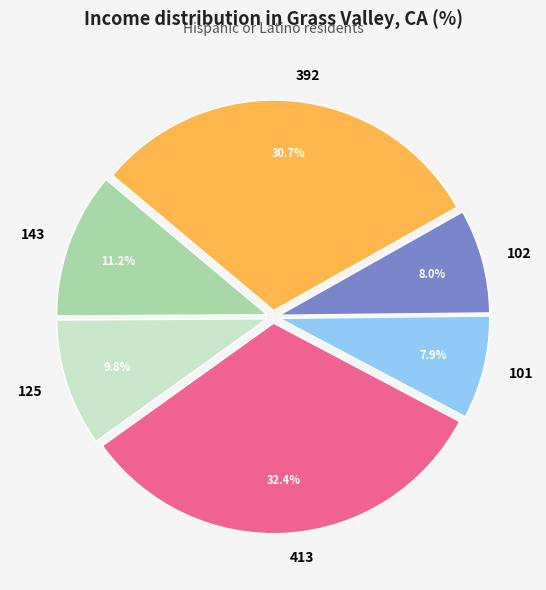

Does any single category account for the majority?

No